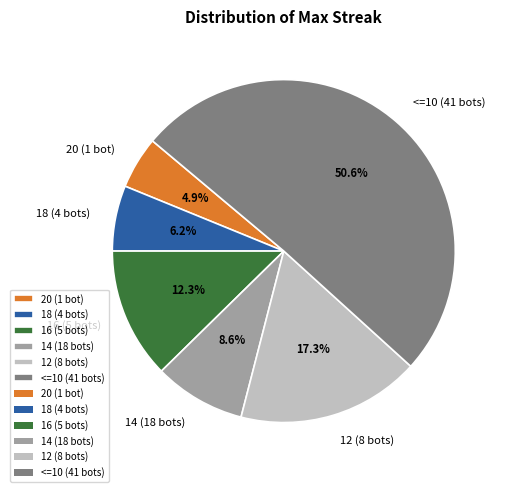

Does any single category account for the majority?

Yes